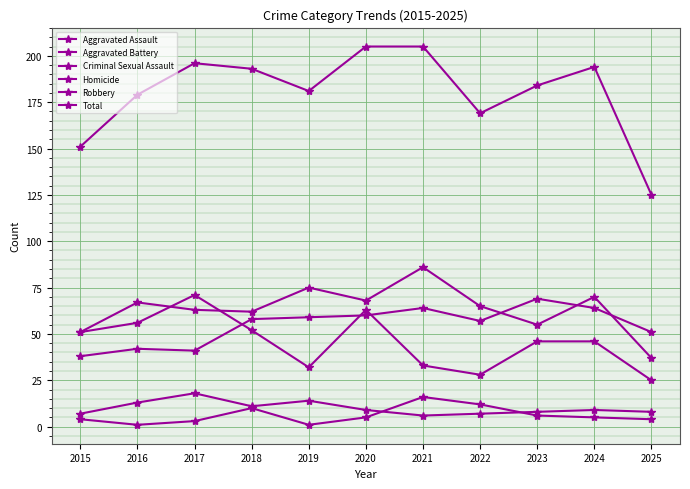

What is the difference between the maximum and minimum values in the Aggravated Battery series?

49